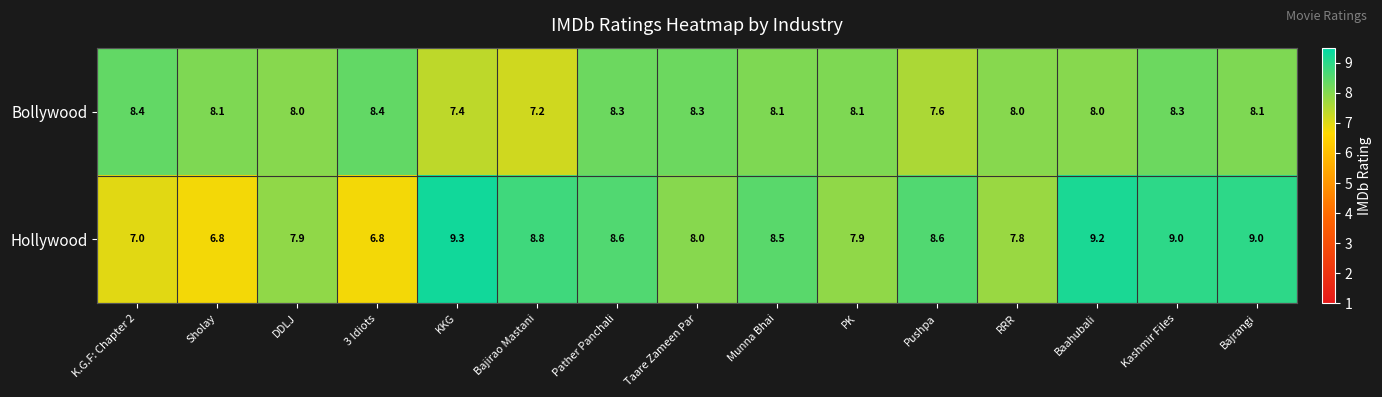

What is the difference between the highest and lowest values at Sholay?

1.3